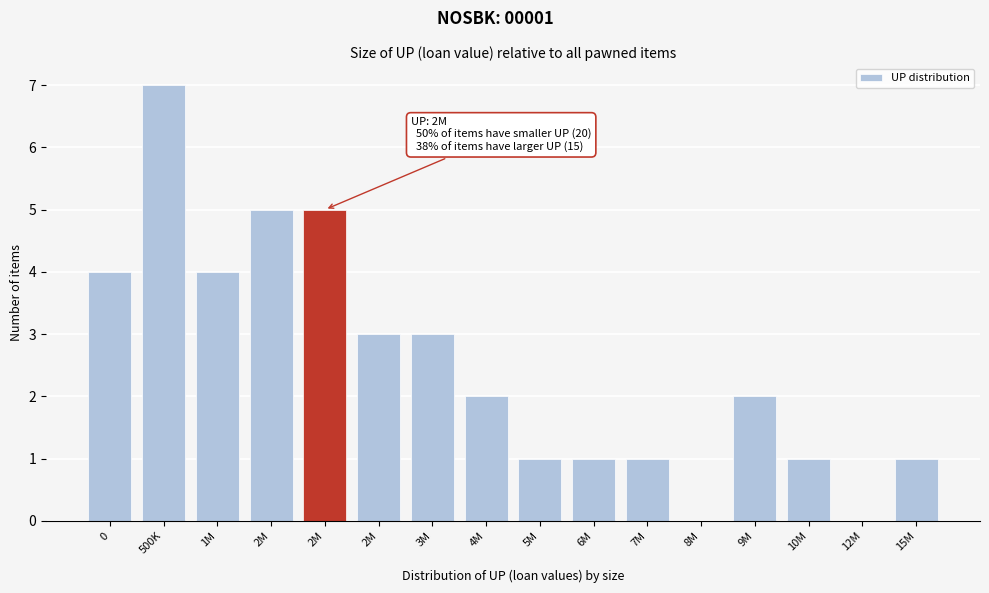

Are the bars horizontal?

No